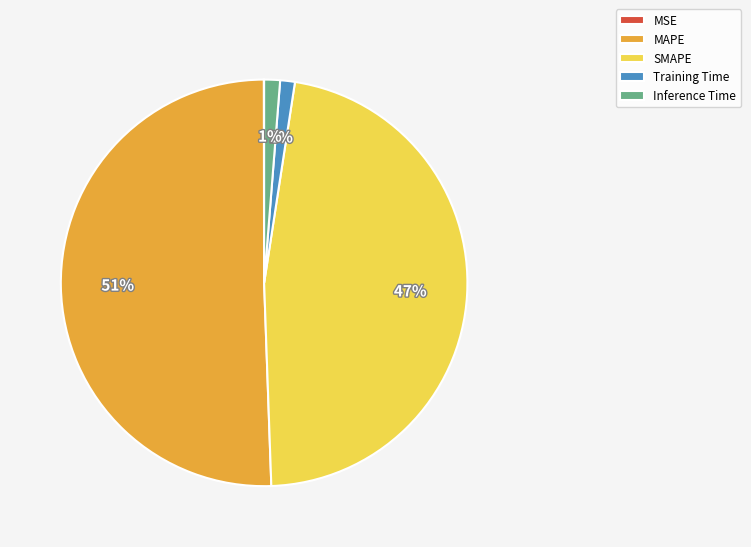

Is there a majority slice in this chart?

Yes